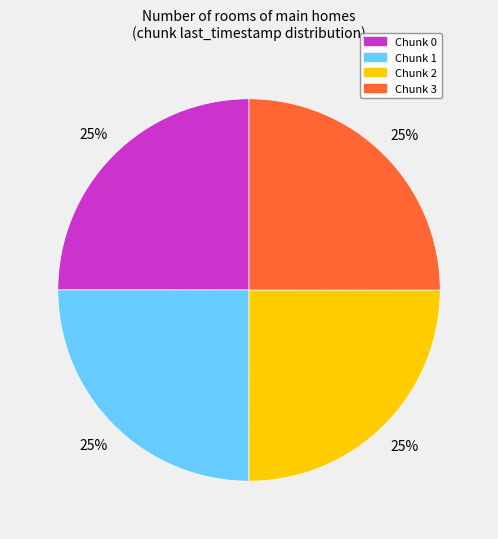

How many segments does this pie chart have?

4